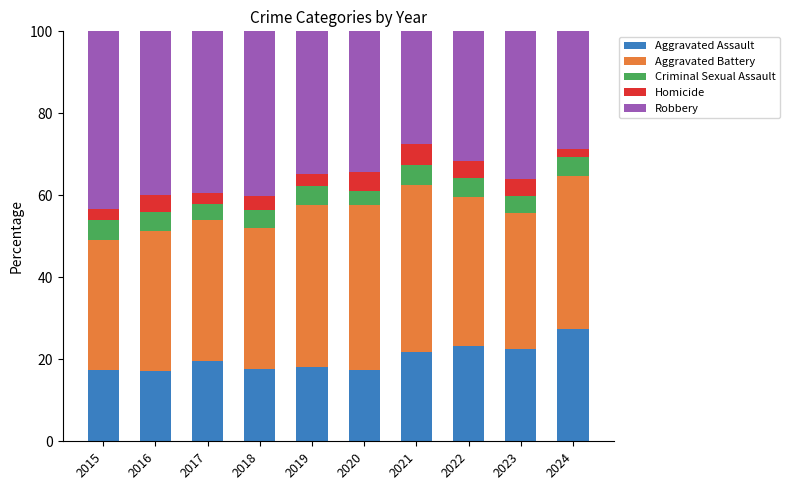

What is the average value of the Aggravated Assault series?

20.2